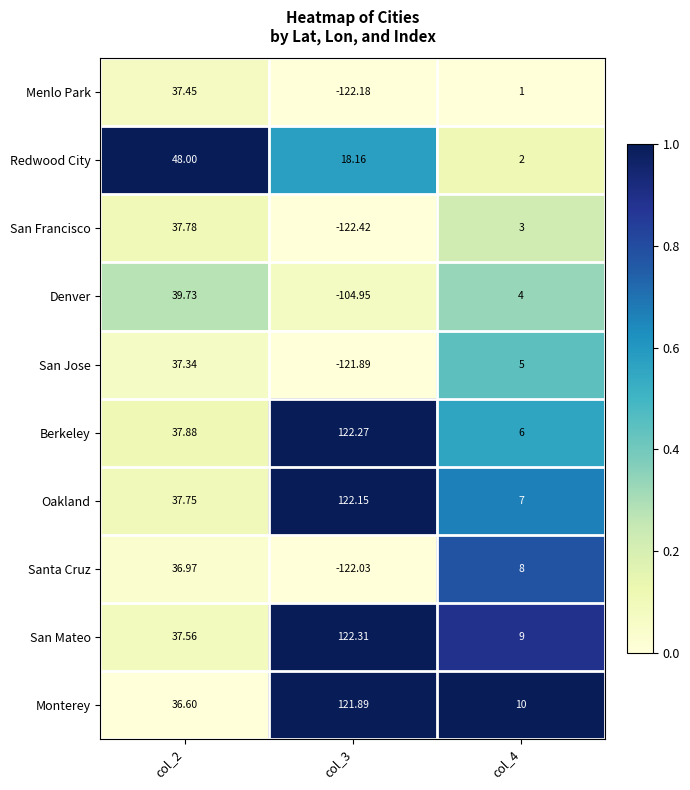

What is the total value across all series at col_4?

55.0